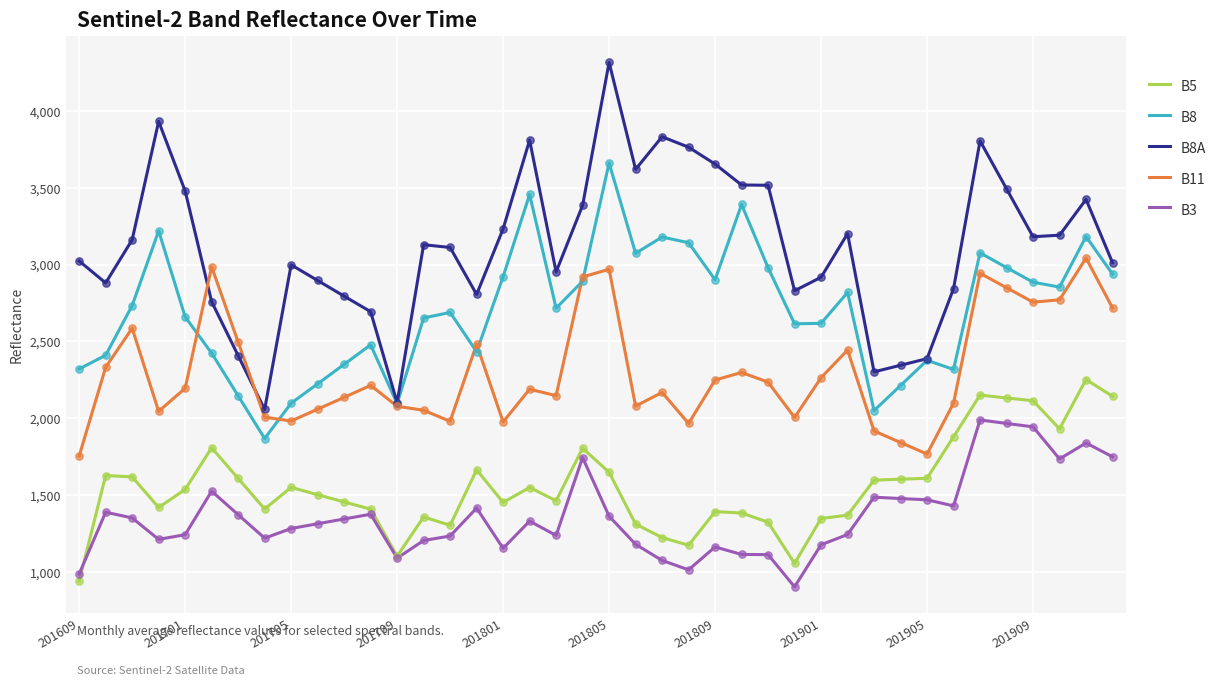

What are all the series names shown in the legend?

B5, B8, B8A, B11, B3